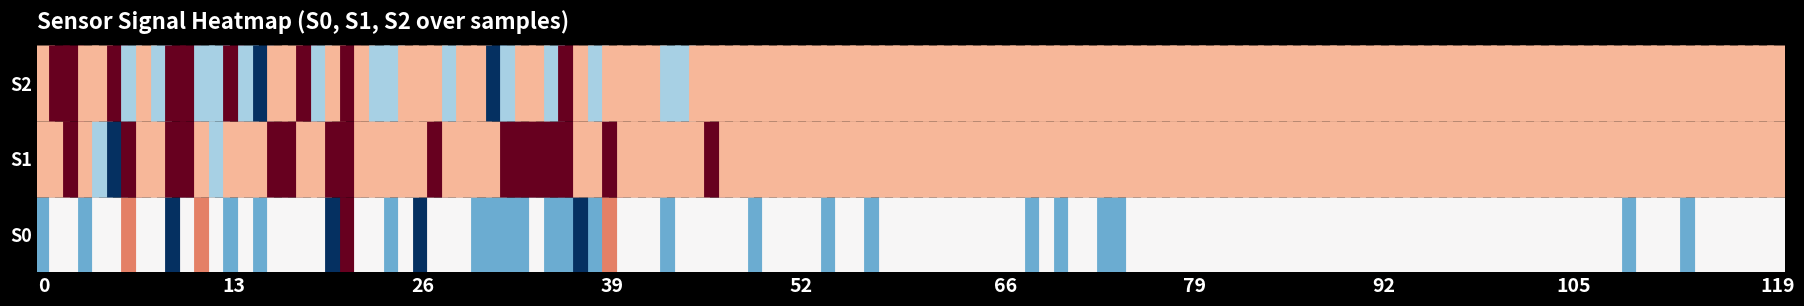

True or false: S1 has a value of 0.1 at 0.

False